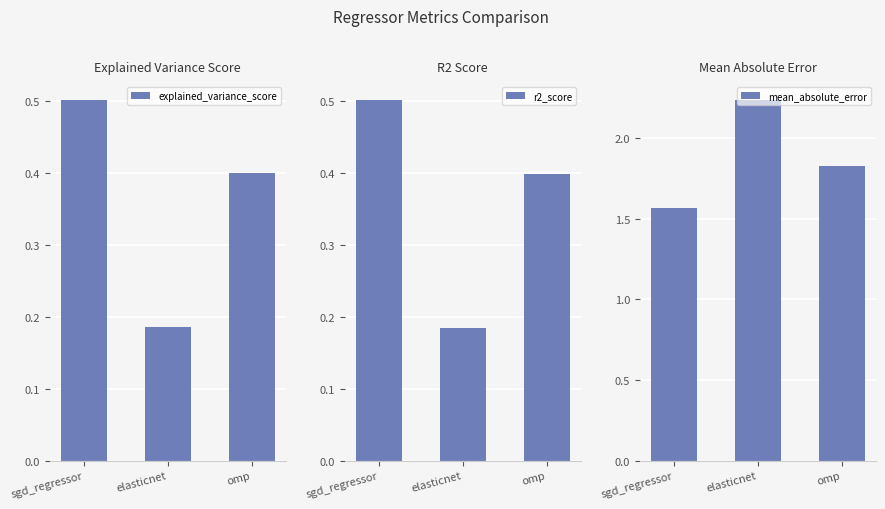

Reading left to right, list all the values displayed in this chart.

explained_variance_score: sgd_regressor=0.5	elasticnet=0.2	omp=0.4
r2_score: sgd_regressor=0.5	elasticnet=0.2	omp=0.4
mean_absolute_error: sgd_regressor=1.6	elasticnet=2.2	omp=1.8